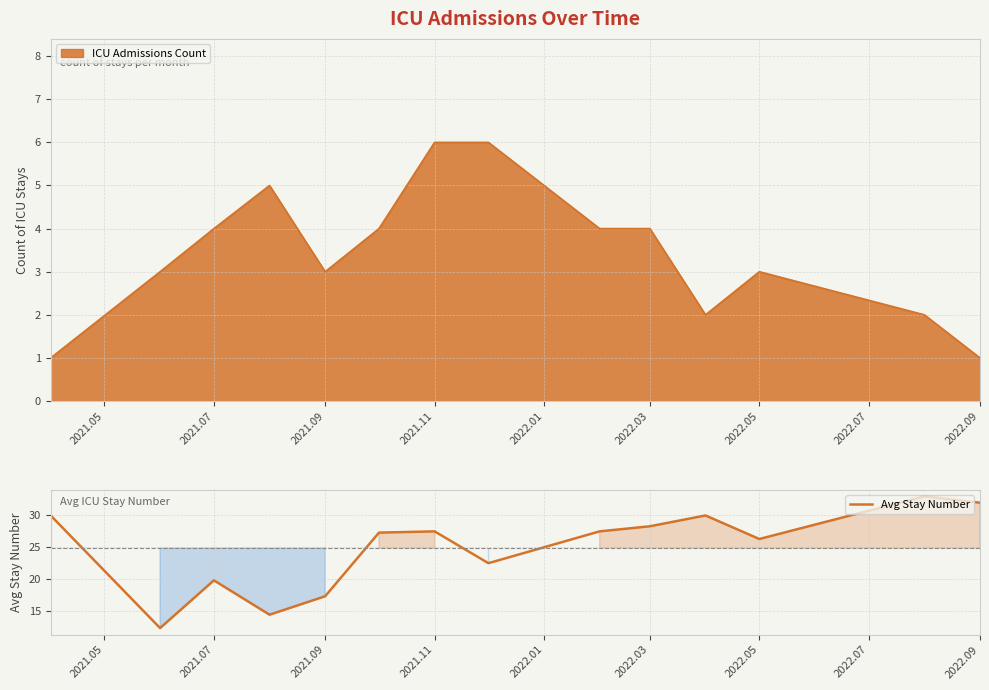

True or false: there are more than 1 points higher than both neighbors.

True